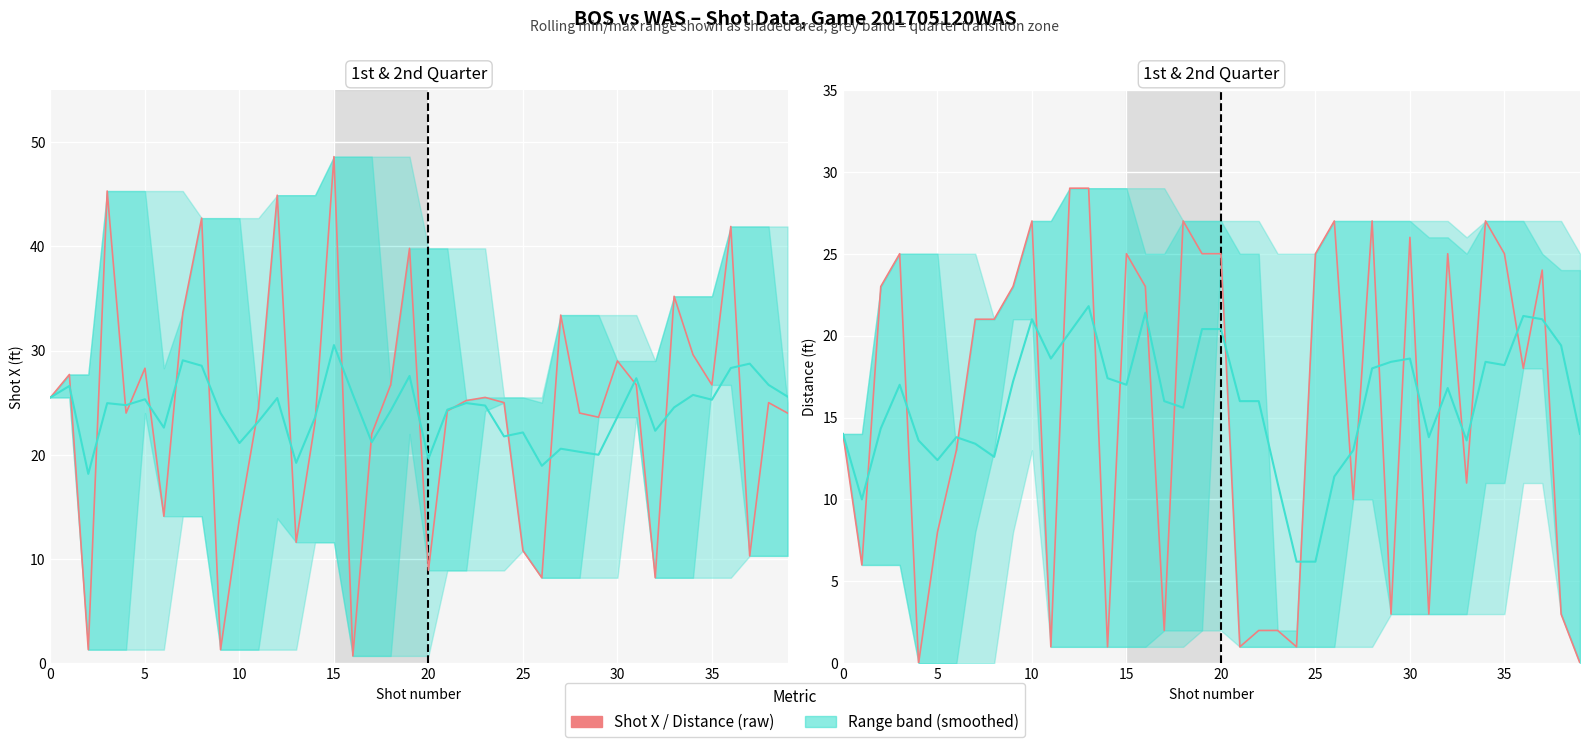

What is the value of the Shot X (smoothed) point at the 27th from the left?

18.9